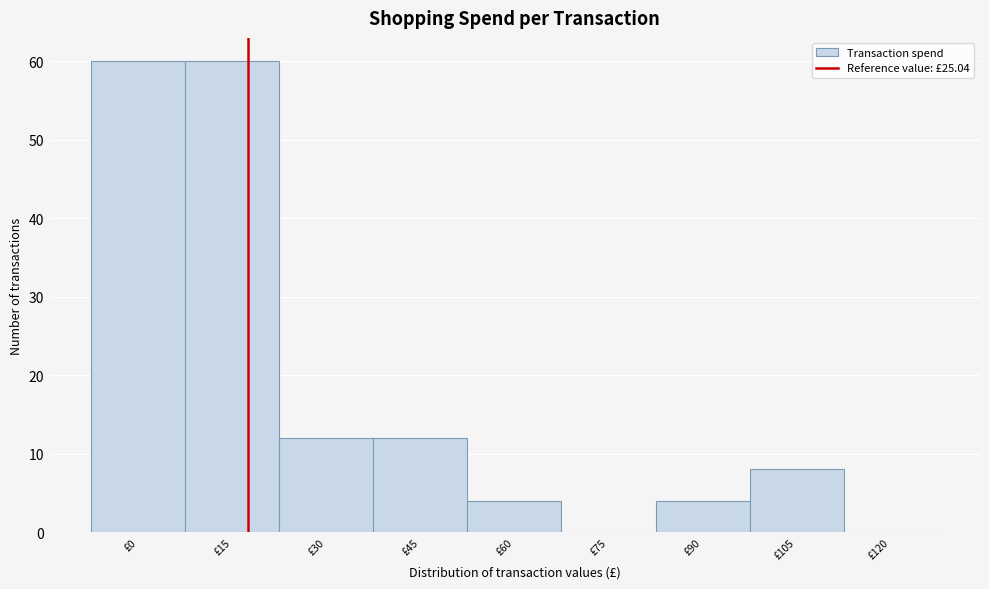

Reading left to right, list all the values displayed in this chart.

£0=60	£15=60	£30=12	£45=12	£60=4	£75=0	£90=4	£105=8	£120=0